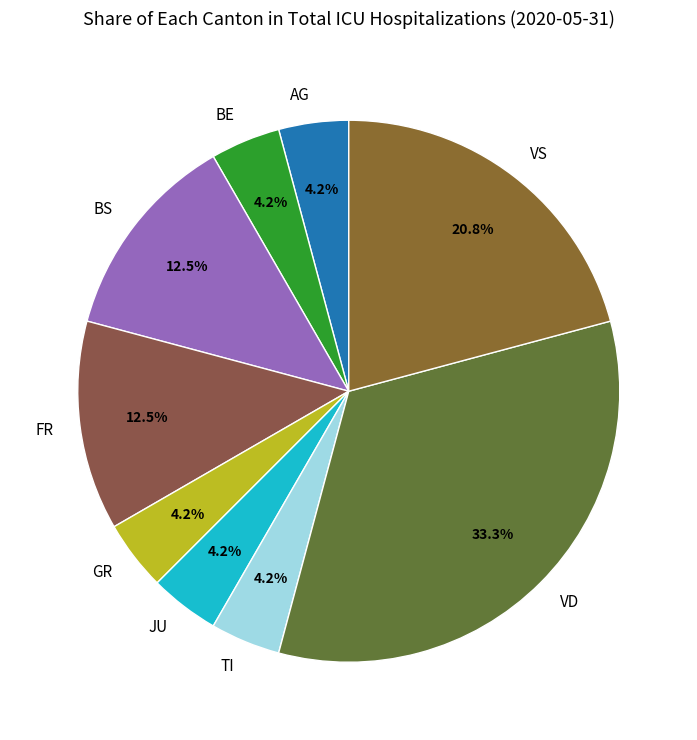

To the nearest percent, what is the average slice percentage?

11%